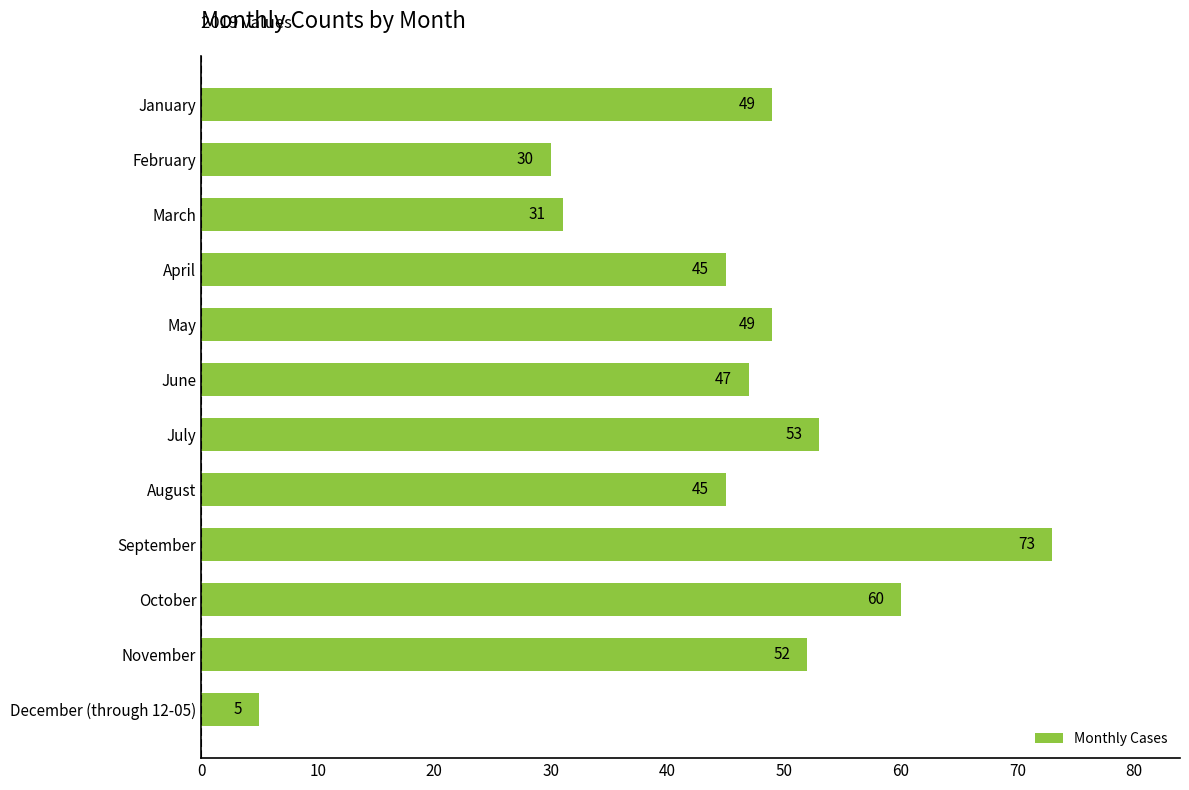

What is the sum of all values?

539